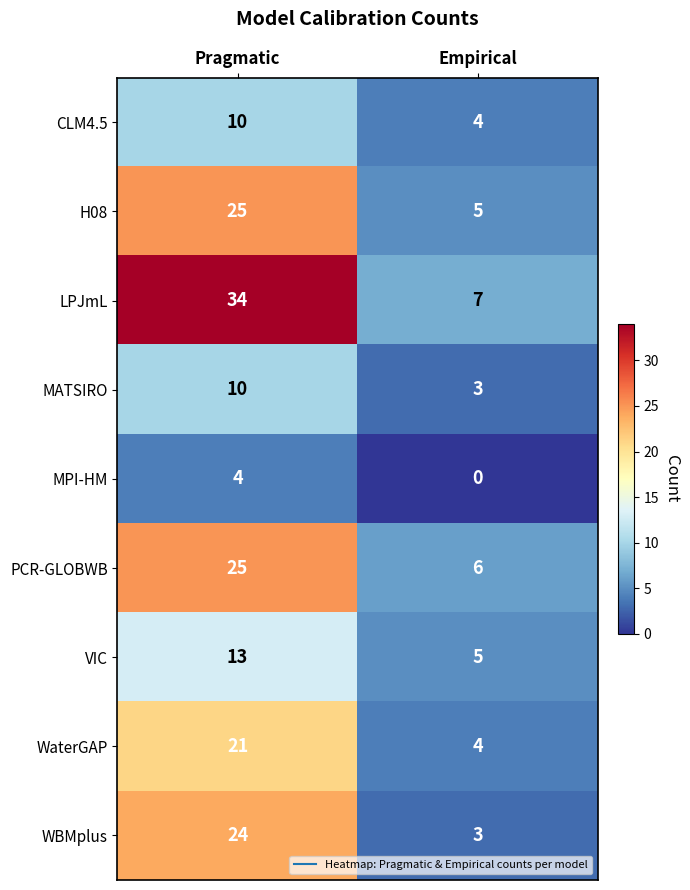

Rank the categories by MATSIRO value from highest to lowest.

Pragmatic, Empirical